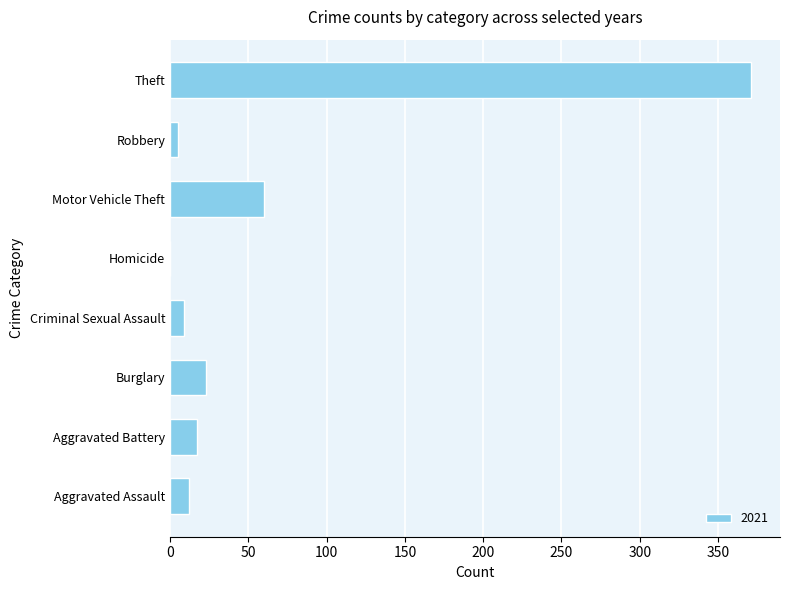

Which category has the highest value across all series?

Theft